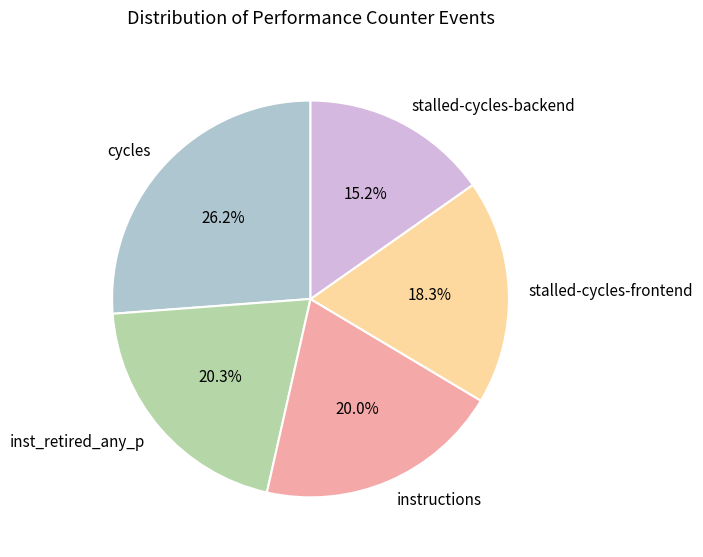

Which has a higher value, stalled-cycles-frontend or instructions?

instructions